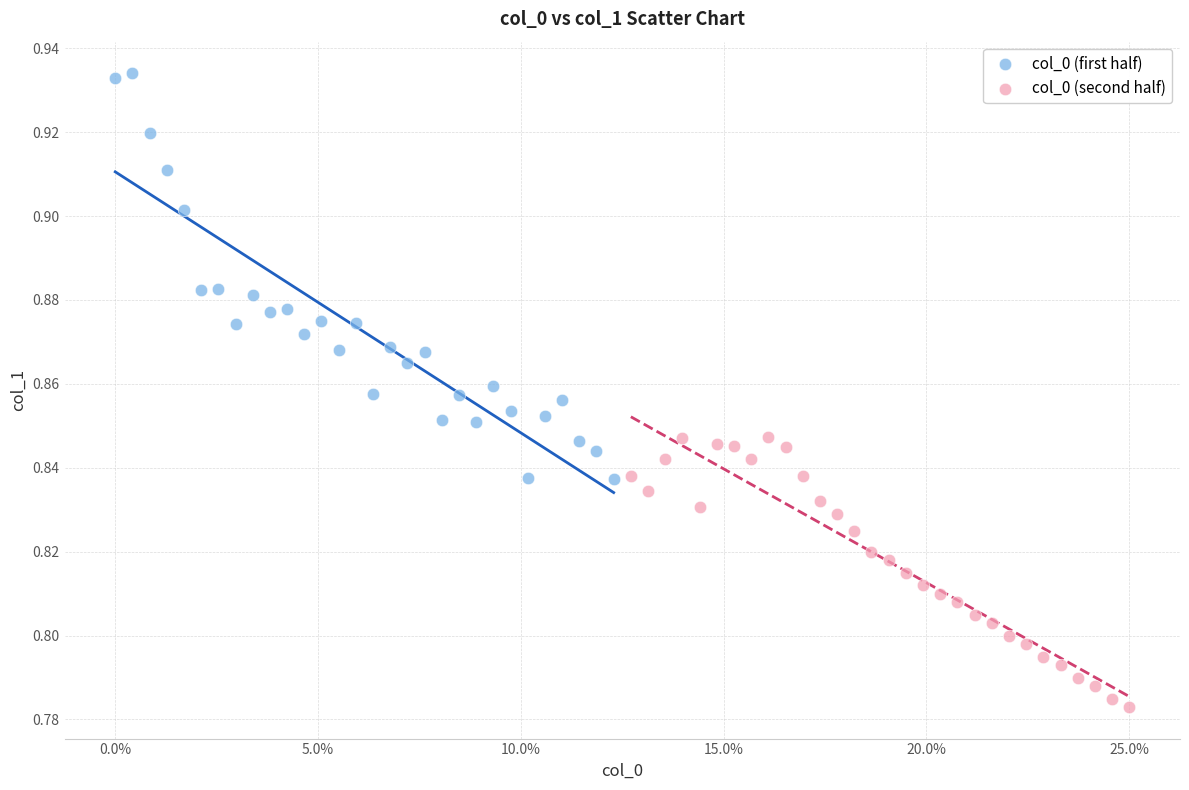

Which series reaches the minimum Y coordinate?

col_0 (second half)